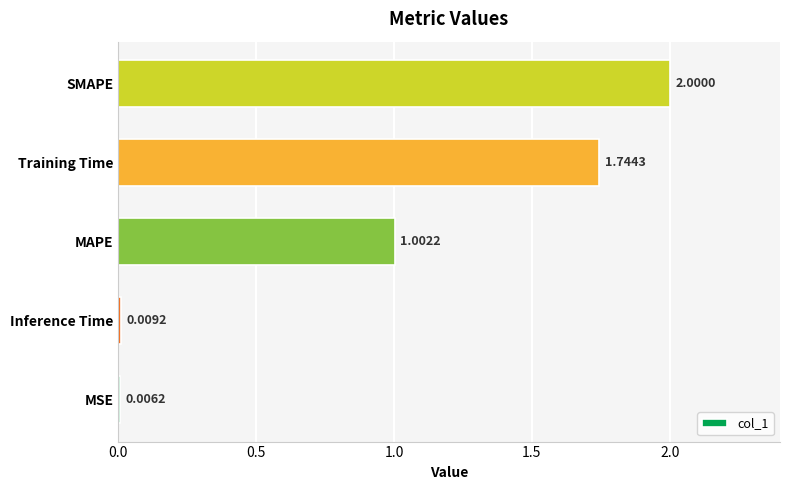

Are the bars horizontal?

Yes